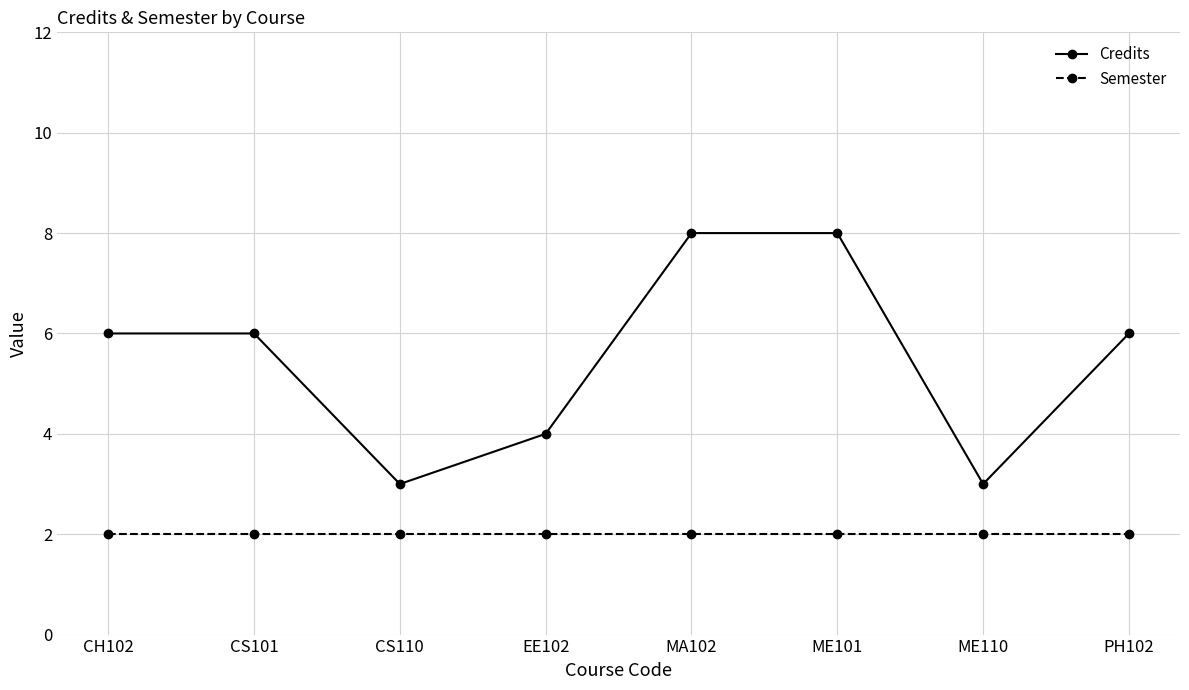

At which category does Credits reach its first local valley?

CS110